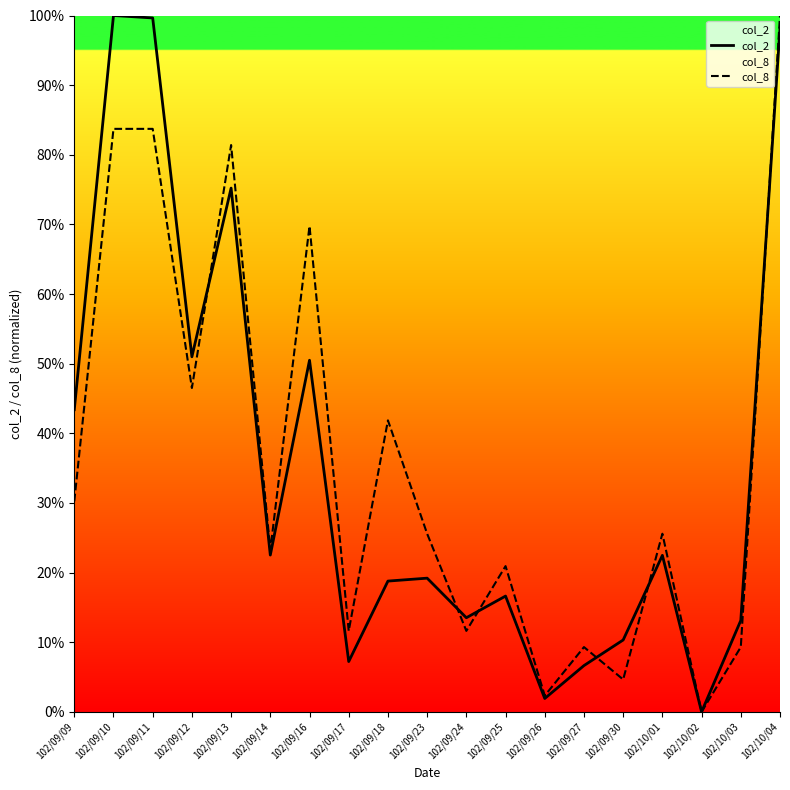

At which label does col_8 reach its minimum?

102/10/02